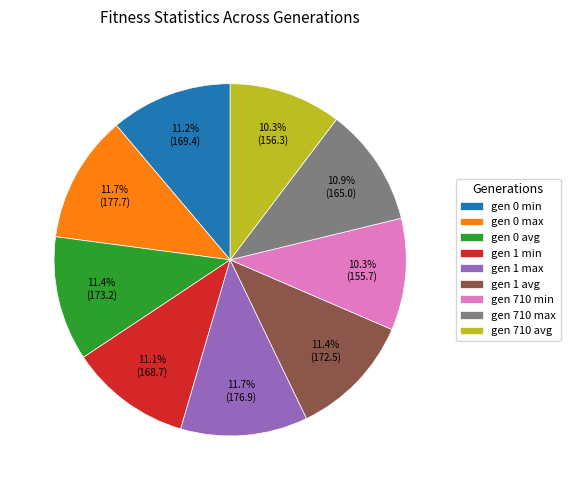

Is there a majority slice in this chart?

No